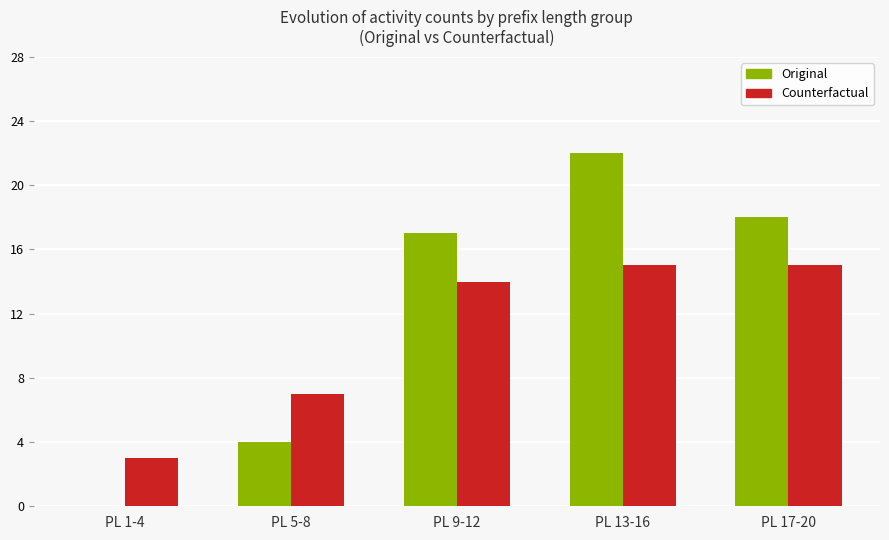

What is the sum of all Original values?

61